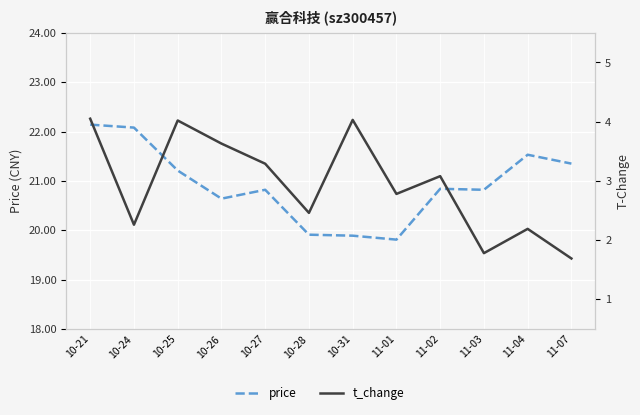

List the series in order of their peak value, lowest first.

t_change, price